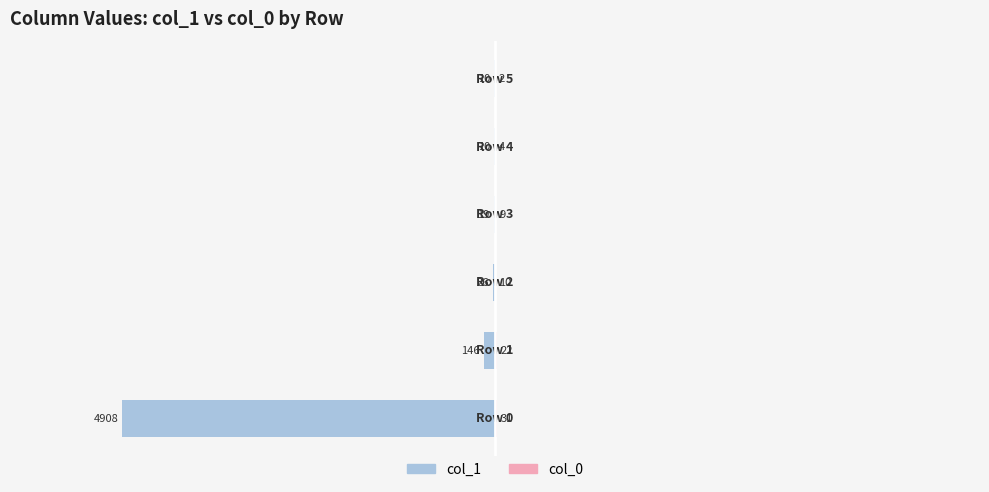

How many bars are there in total?

12